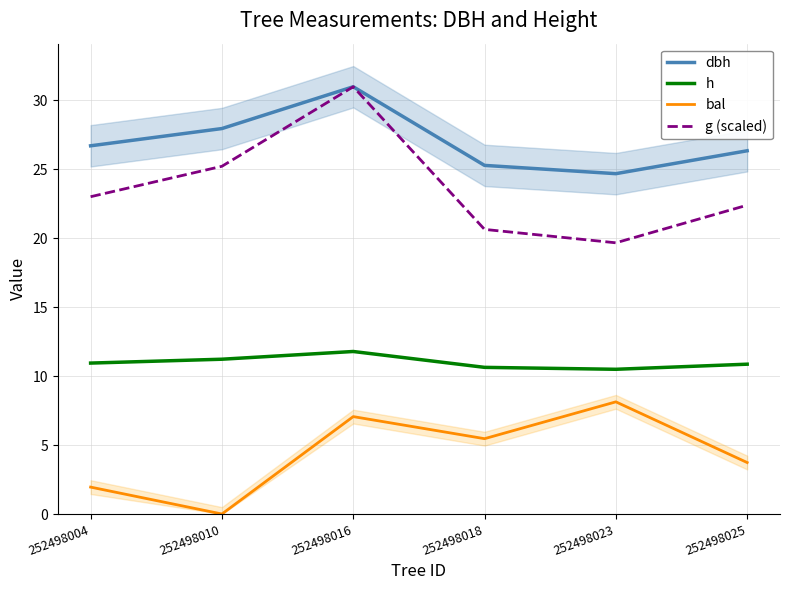

Which series has the largest total across all categories?

dbh